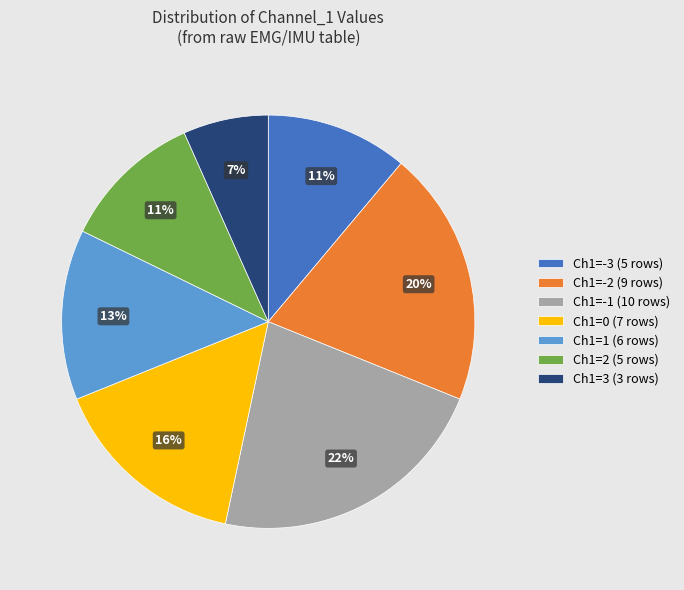

Is there a majority slice in this chart?

No